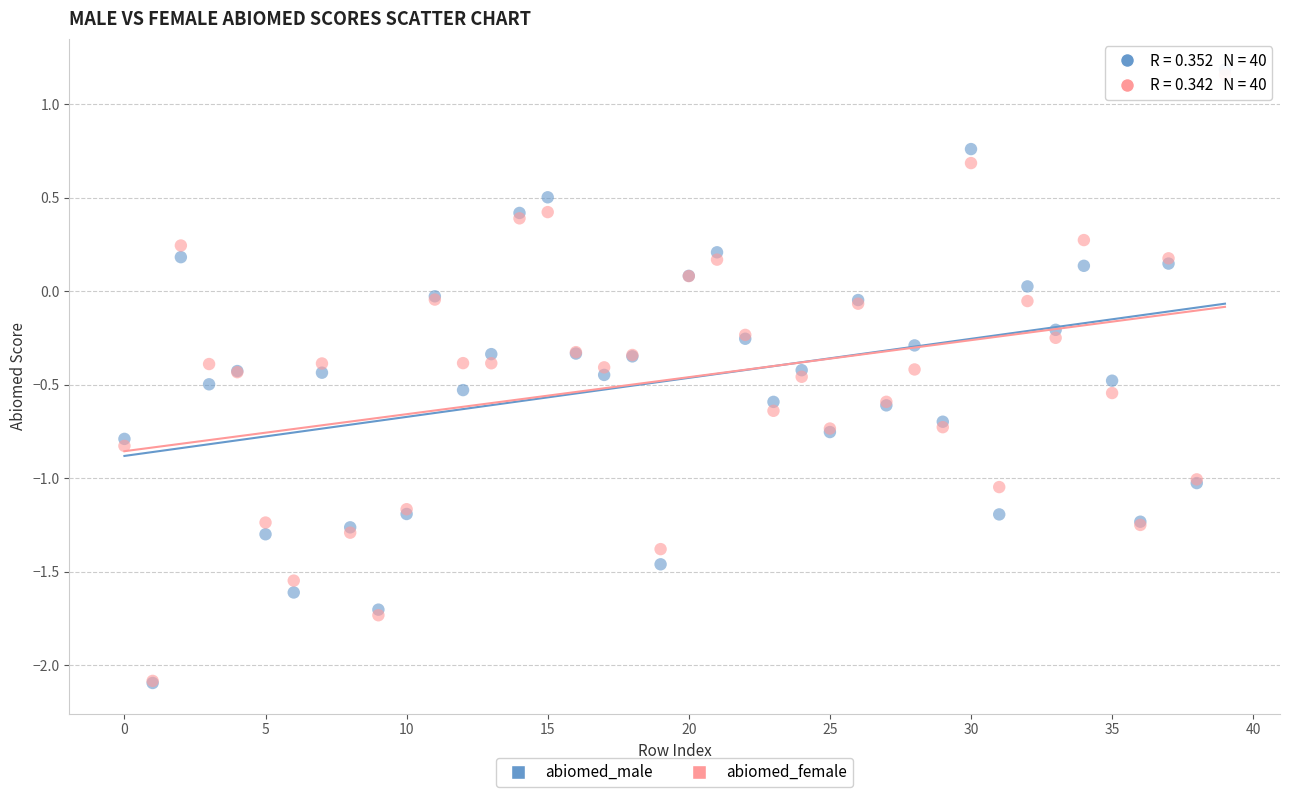

What are all the series names shown in the legend?

abiomed_male, abiomed_female